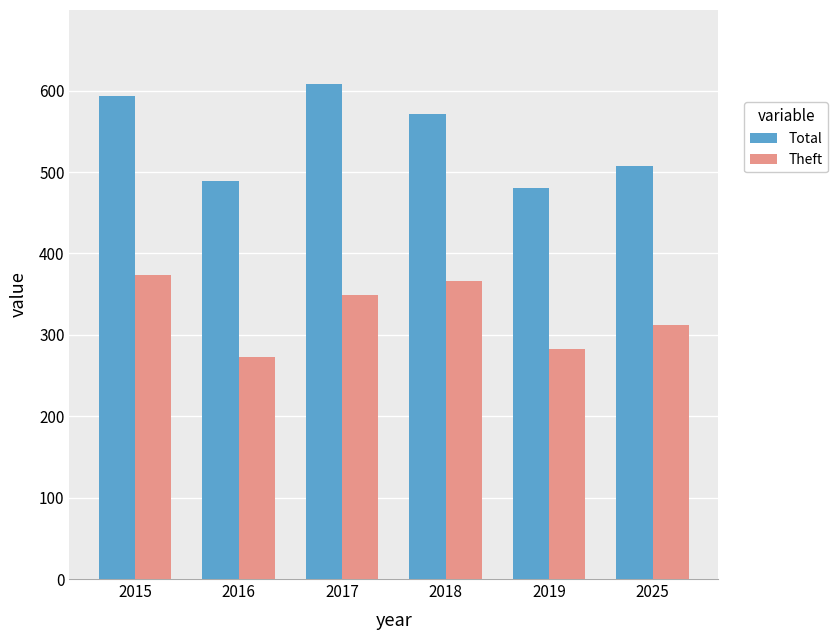

The value of Theft at 2019 is 283. True or false?

True